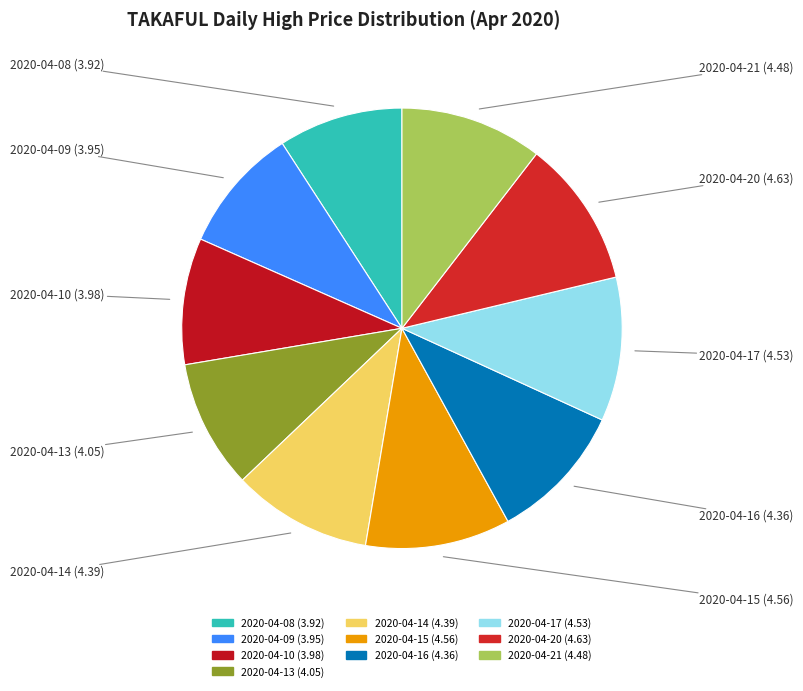

How many segments does this pie chart have?

10